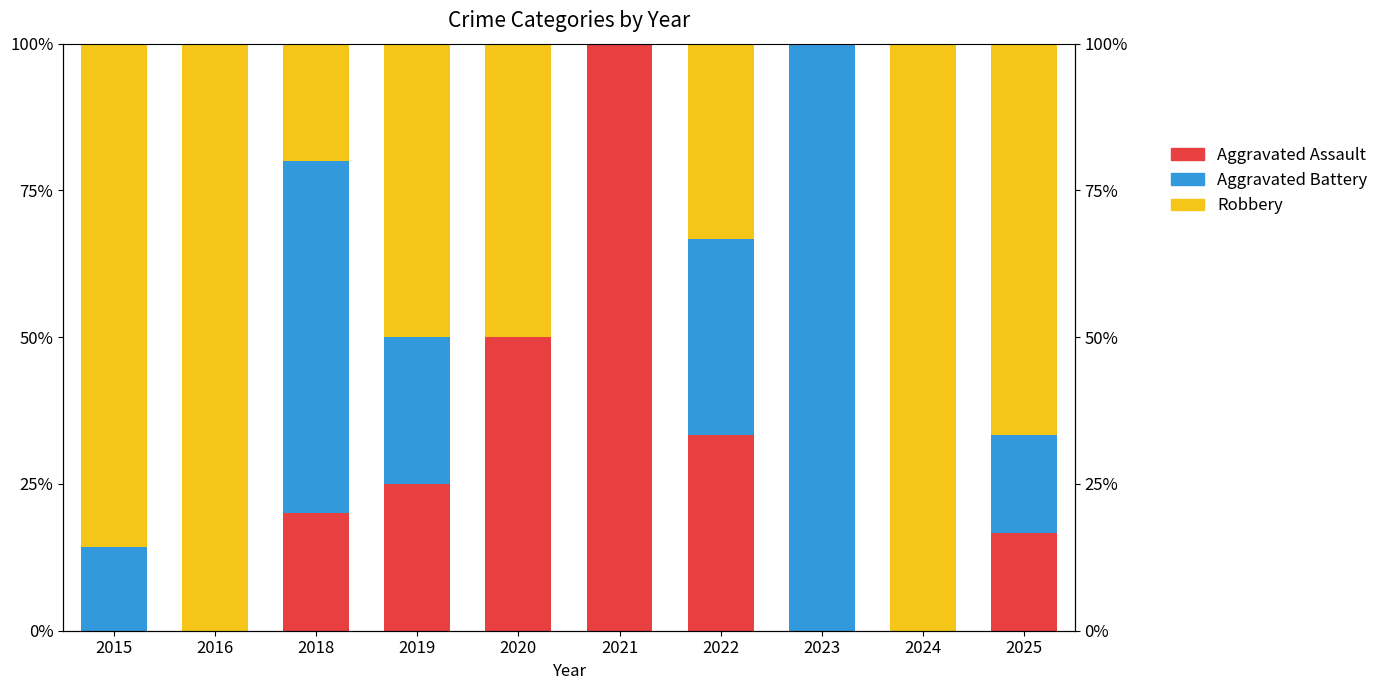

Is it true that Aggravated Battery equals 14.3 at 2015?

True